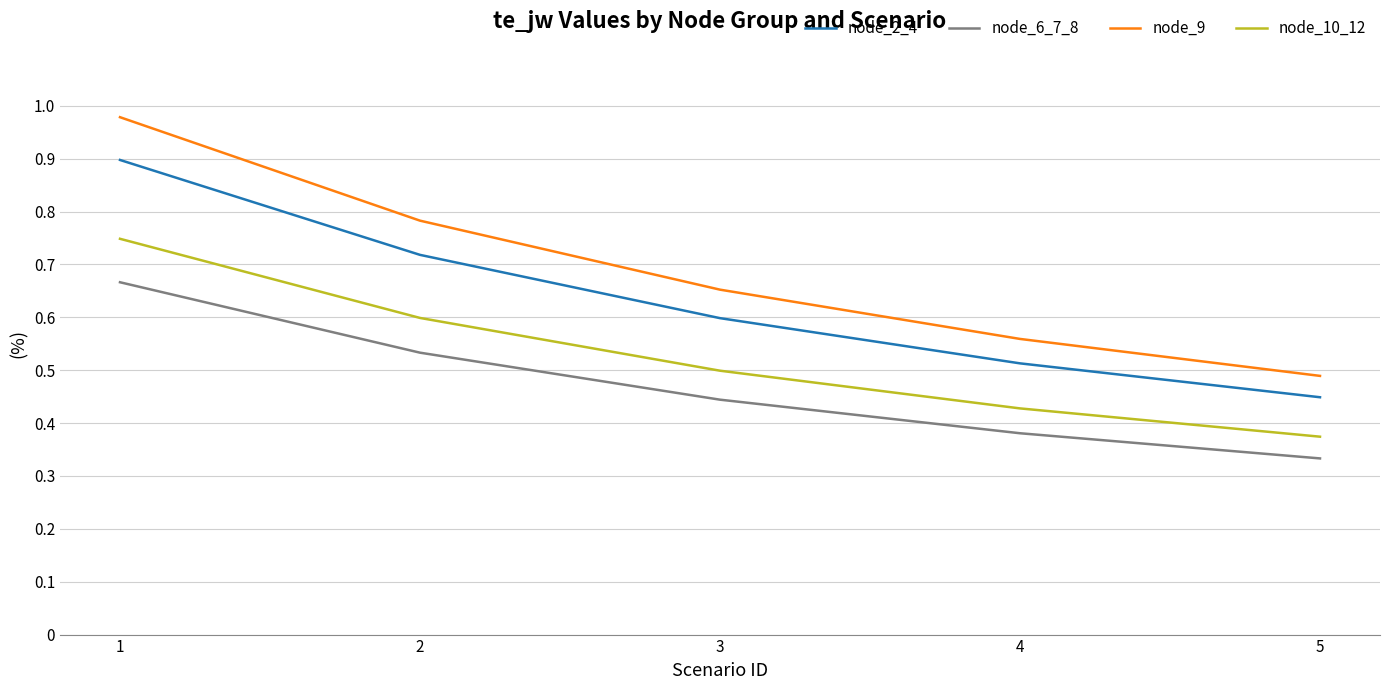

True or false: node_9 and node_10_12 cross at least once.

False